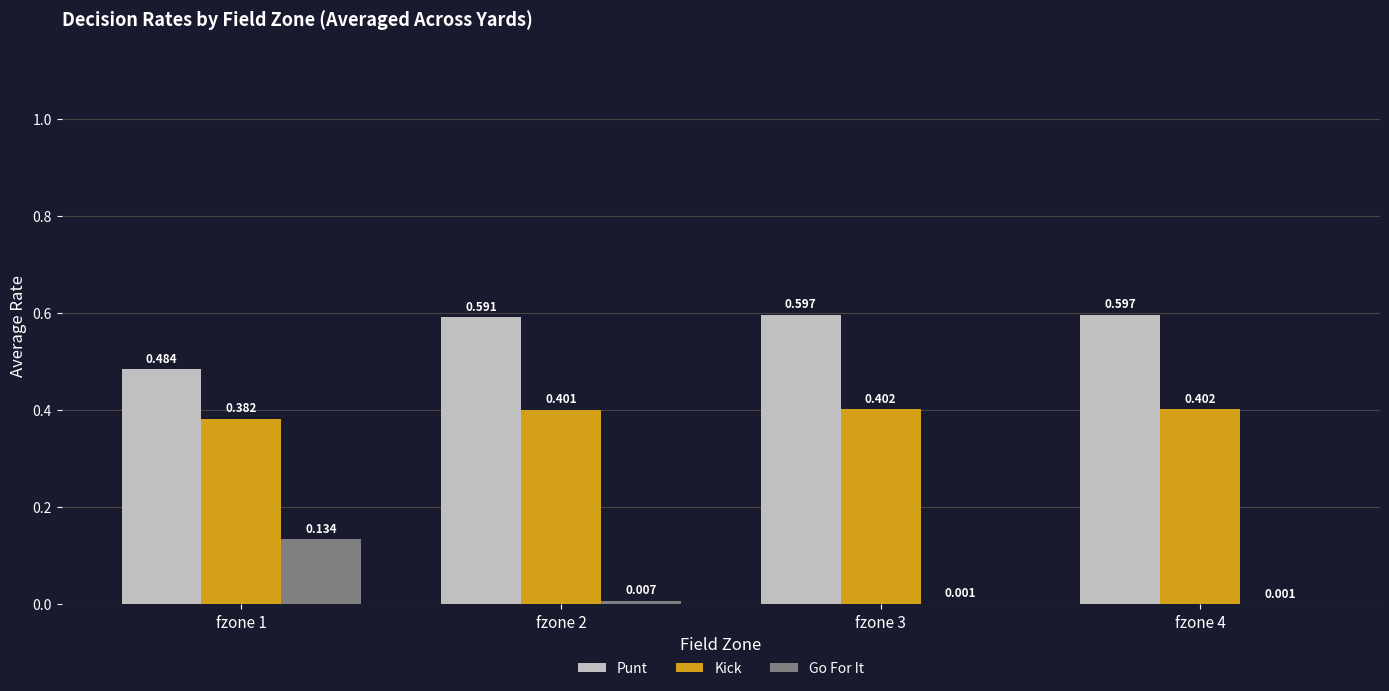

Is the value of Go For It at fzone 1 greater than the value of Punt at fzone 3?

No